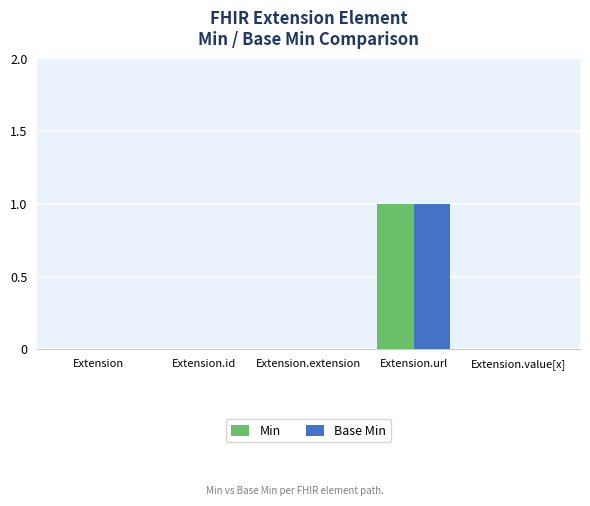

At which category is the sum across all series the highest?

Extension.url